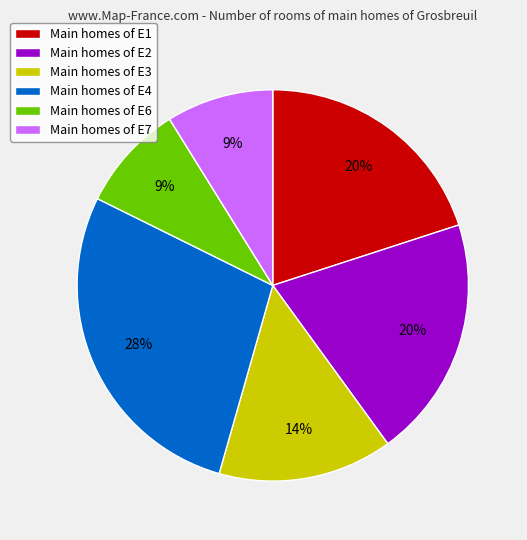

To the nearest percent, what is the difference between the Main homes of E2 and Main homes of E4 slice percentages?

8%